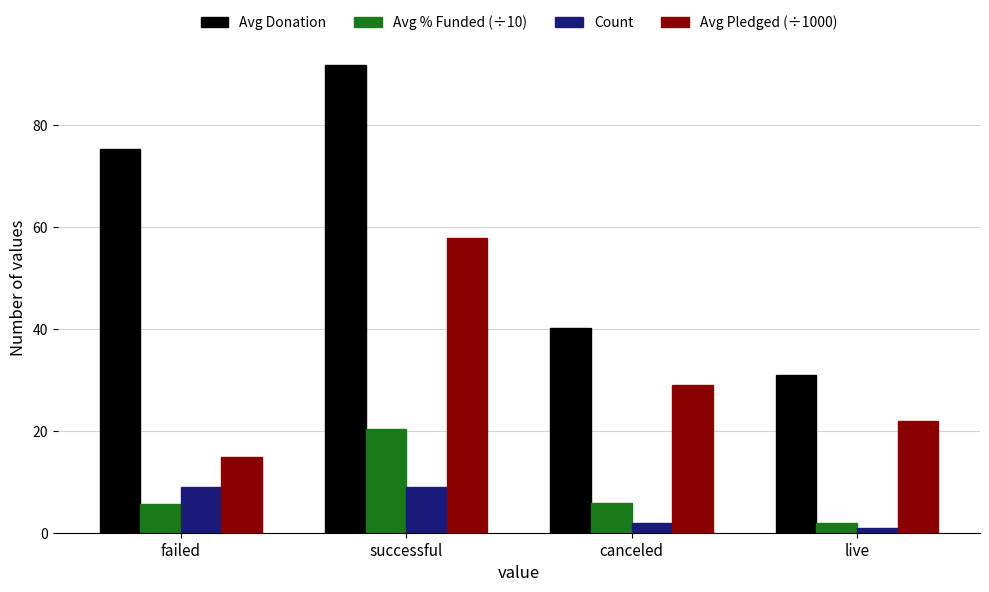

What is the label of the 1st bar from the left?

failed